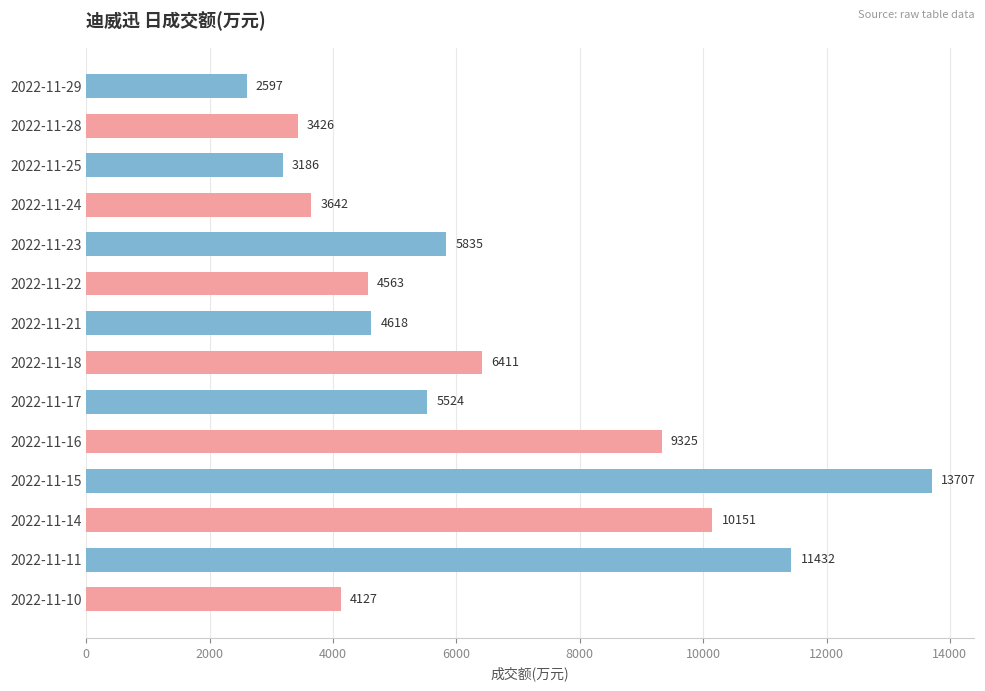

What is the average value?

6325